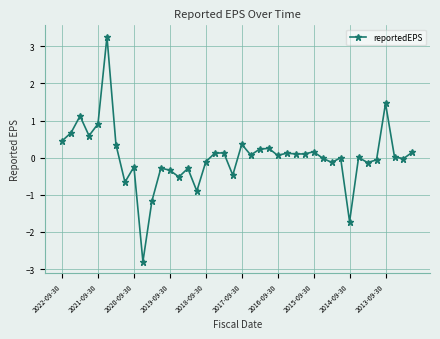

True or false: the data has more than 2 interior local peaks.

True